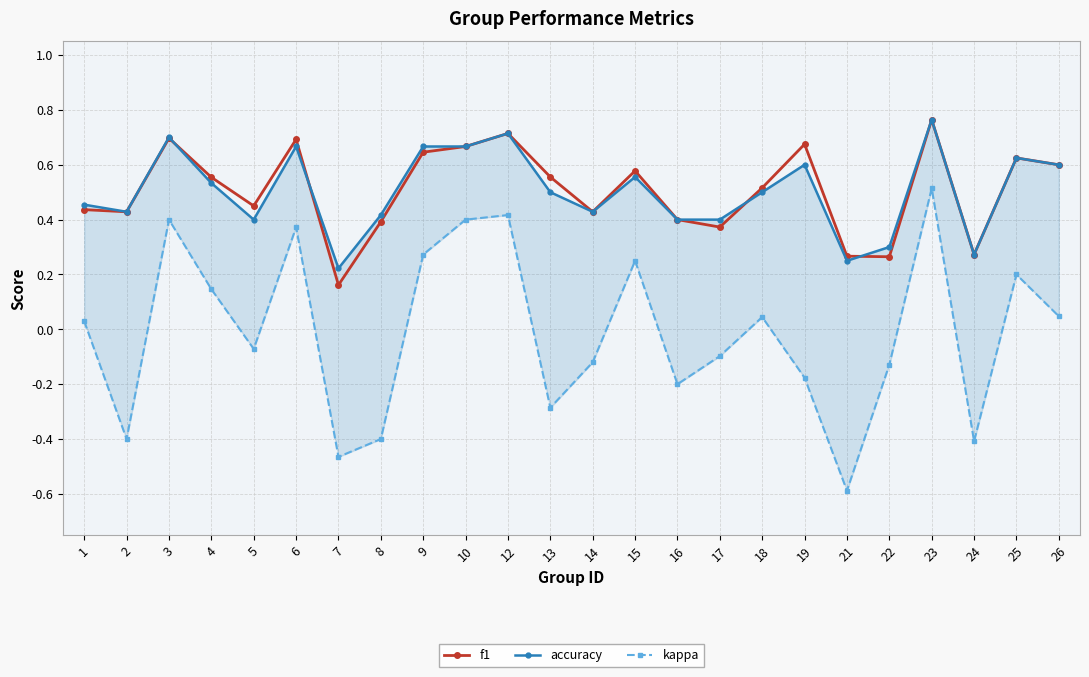

What is the sum of the kappa values at 24 and 2?

-0.8